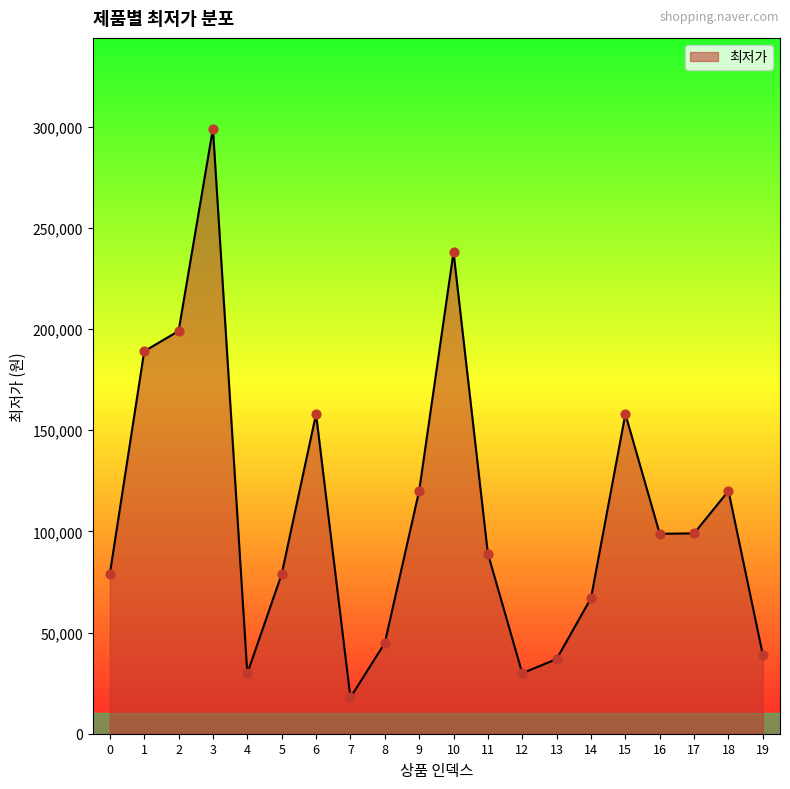

Between 18 and 13, which is larger?

18